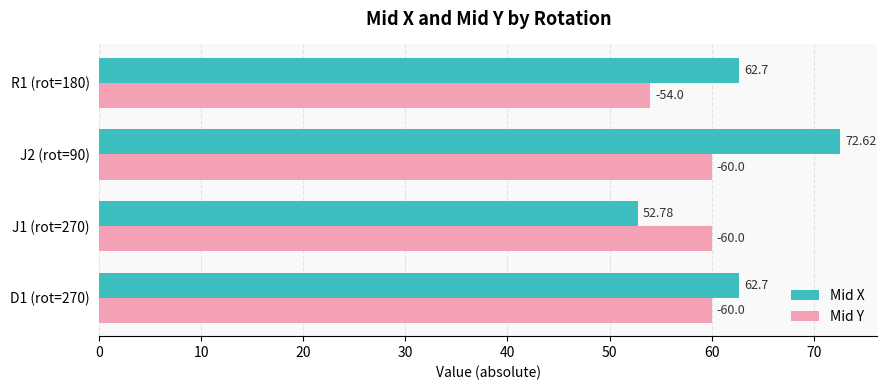

At how many categories does at least one series exceed 66?

1